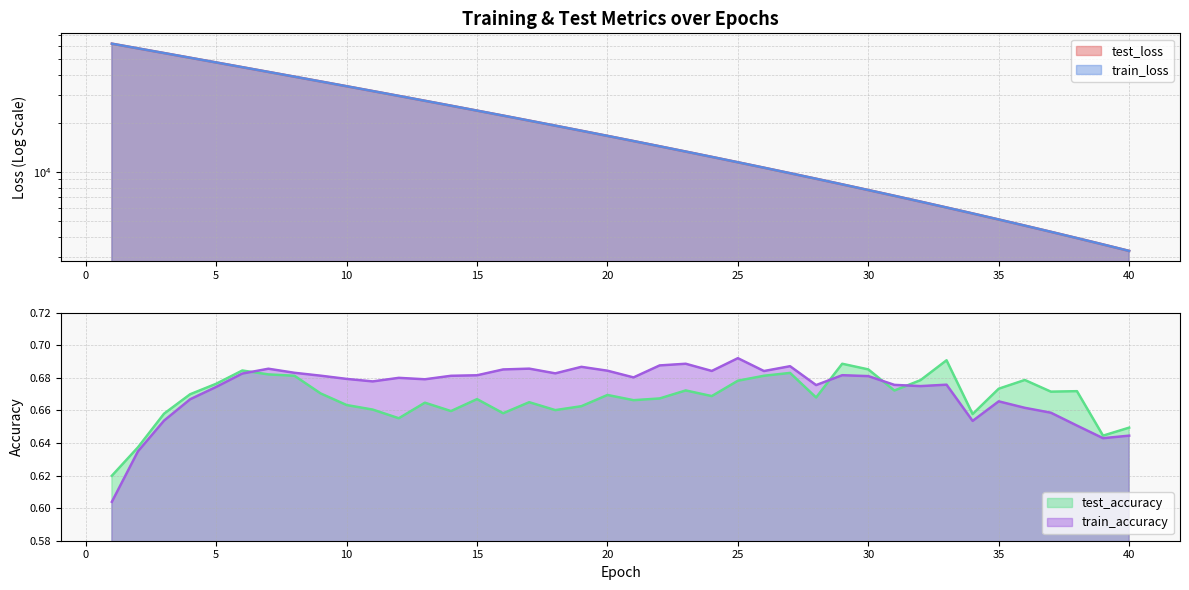

Count the test_accuracy values in the range 0 to 1.

40